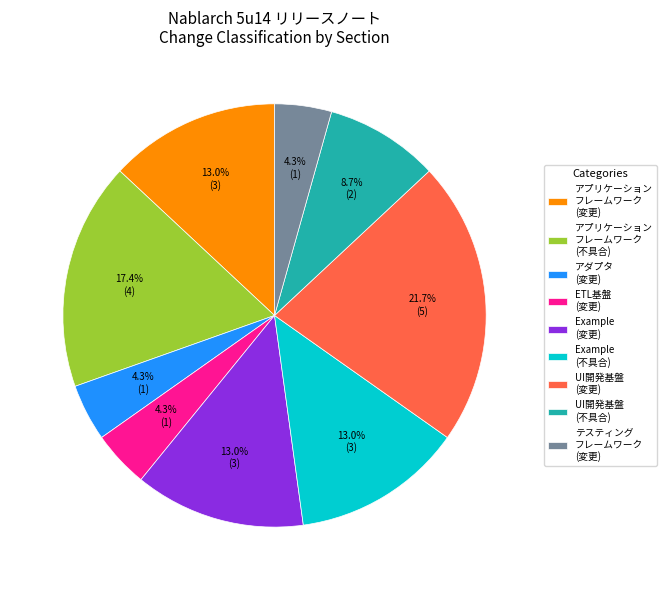

What portion of the pie excludes テスティング フレームワーク (変更)?

95.7%